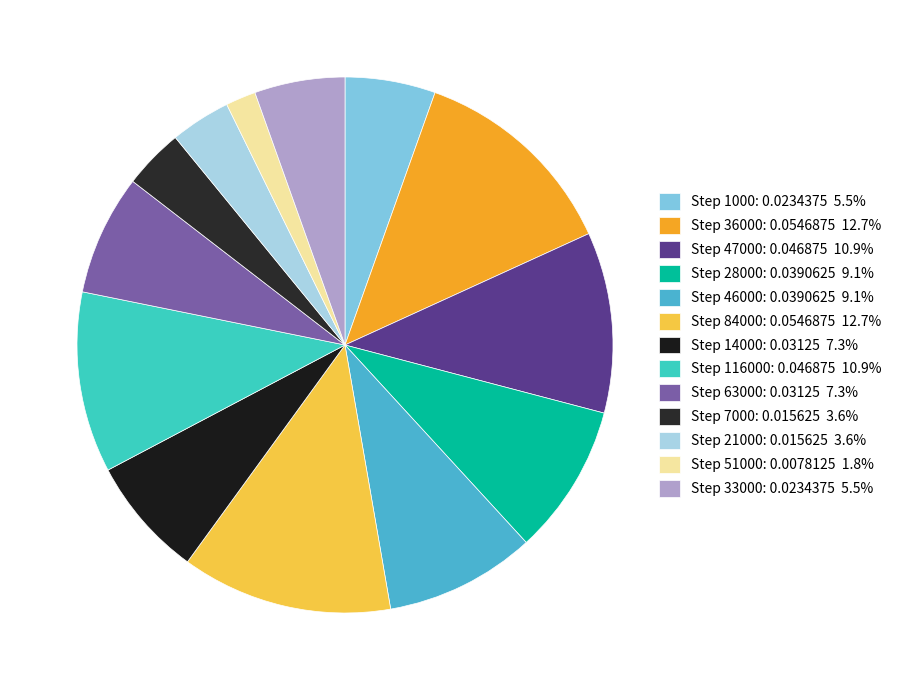

How many slices are in this pie chart?

13